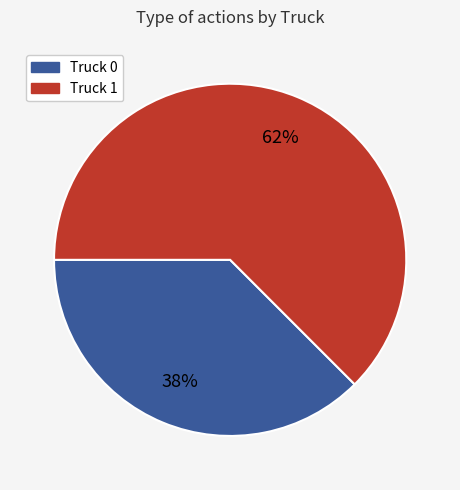

To the nearest percent, what is the average slice percentage?

50%